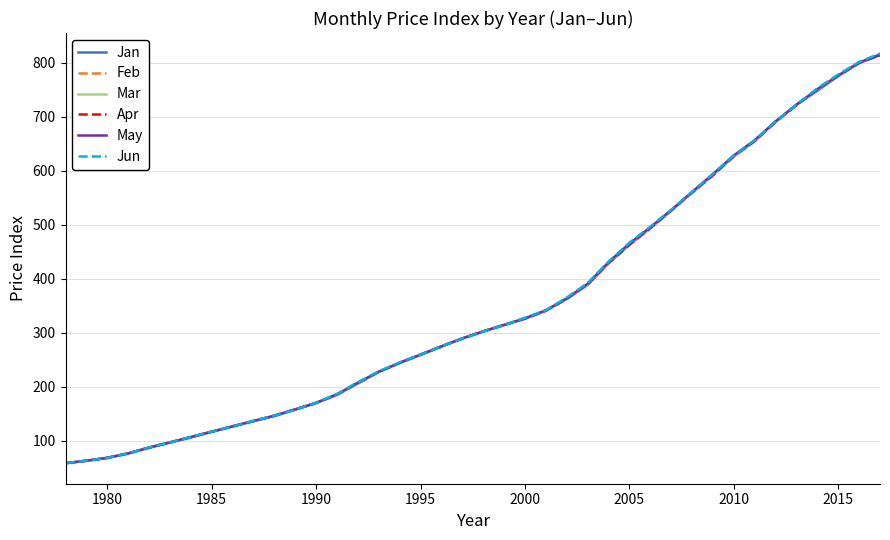

What is the minimum value for Mar?

58.4